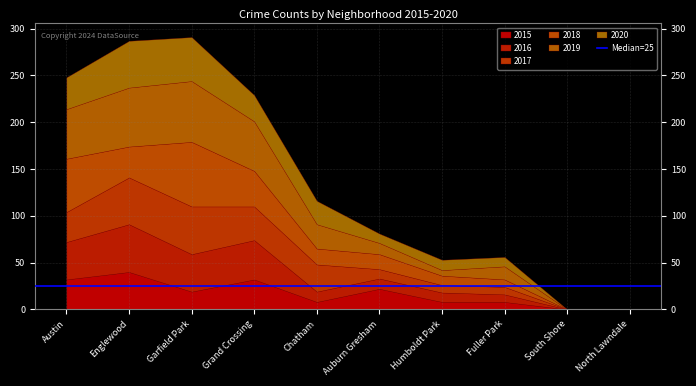

Does the chart display data point markers on the line(s)?

No